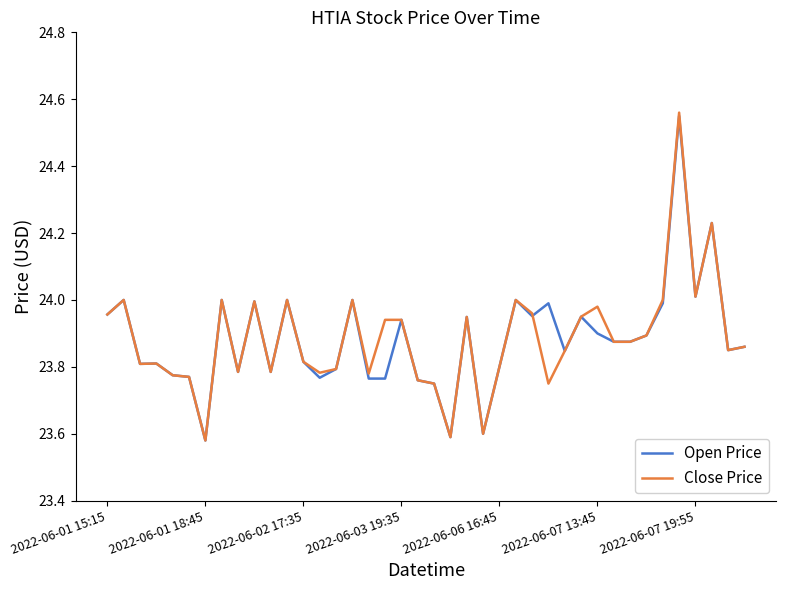

True or false: Open Price has more than 2 points higher than both neighbors.

True